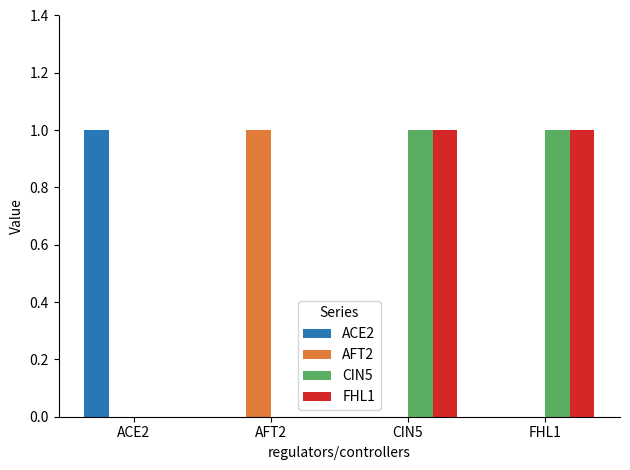

What is the sum of all FHL1 values?

2